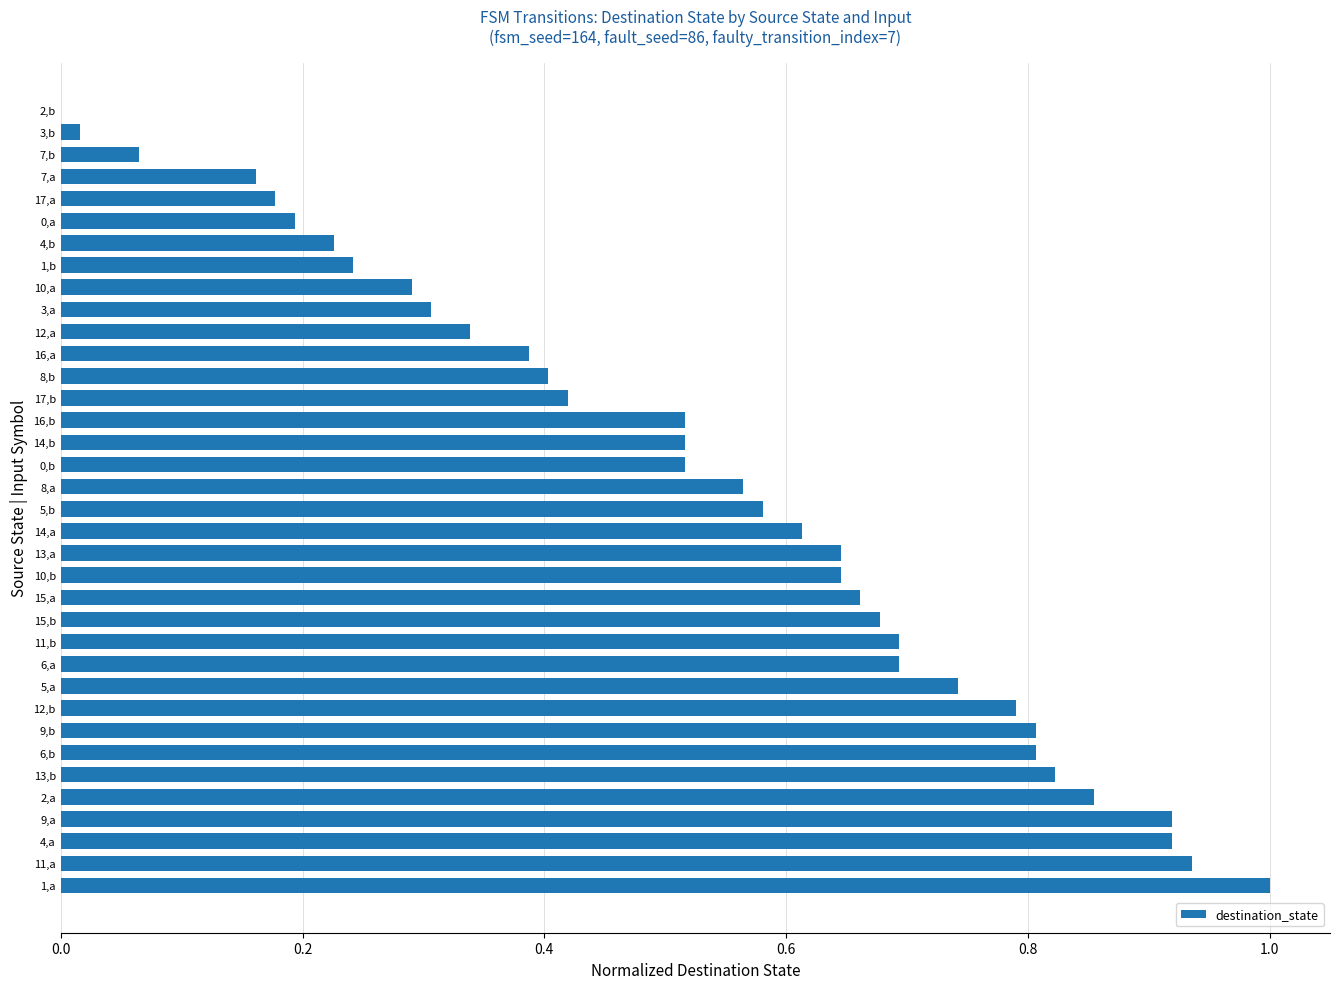

What is the maximum value shown in the chart?

1.0